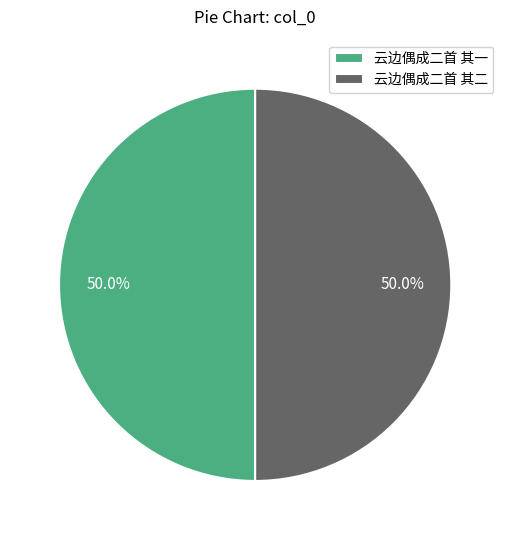

Combined, do 云边偶成二首 其一 and 云边偶成二首 其二 account for over 50%?

Yes